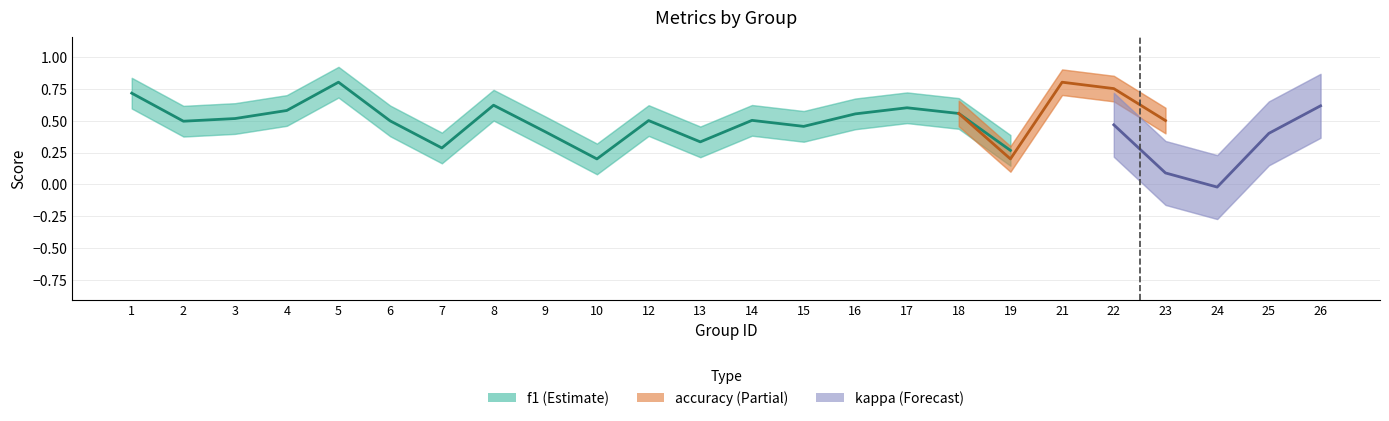

Which series ends up on top after the final intersection of accuracy and f1?

f1